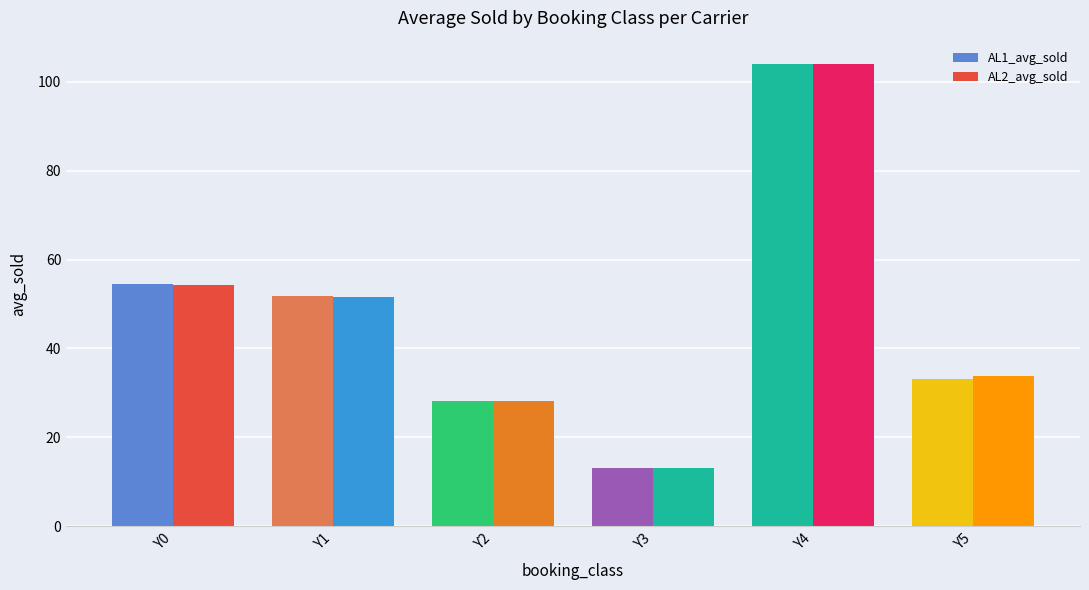

How many values in the AL2_avg_sold series exceed 51?

3